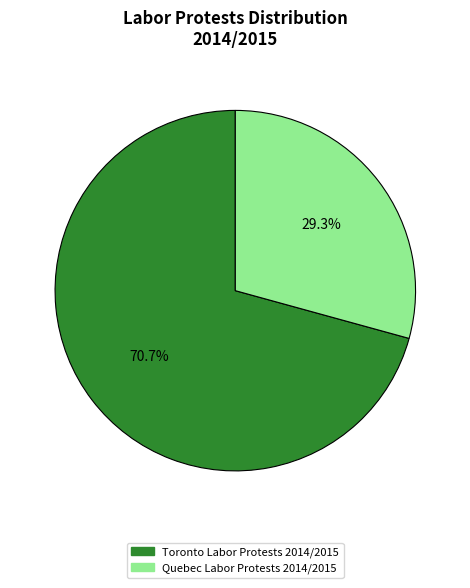

Which category has the biggest portion of the pie?

Toronto Labor Protests 2014/2015